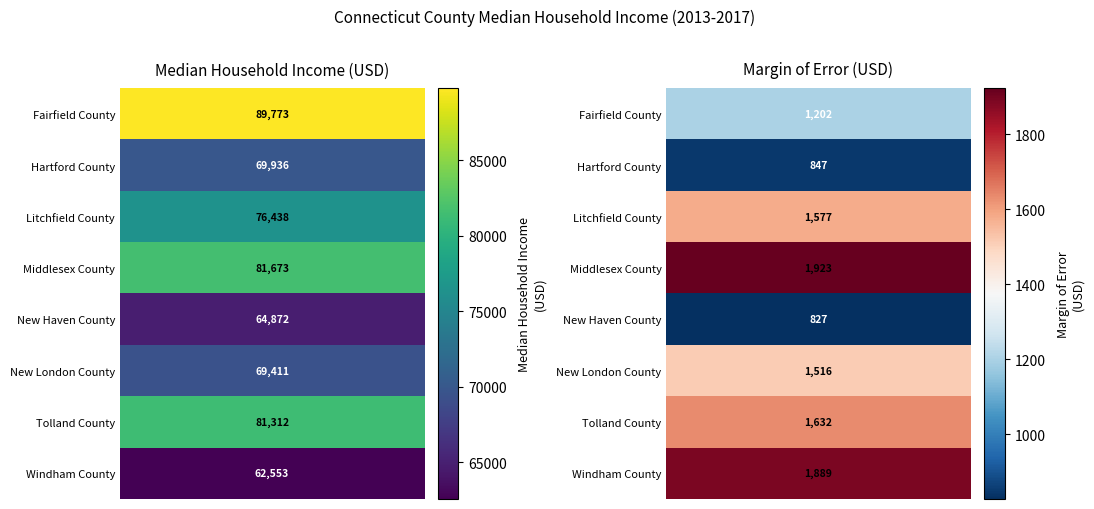

Which series has the widest spread of values?

Income